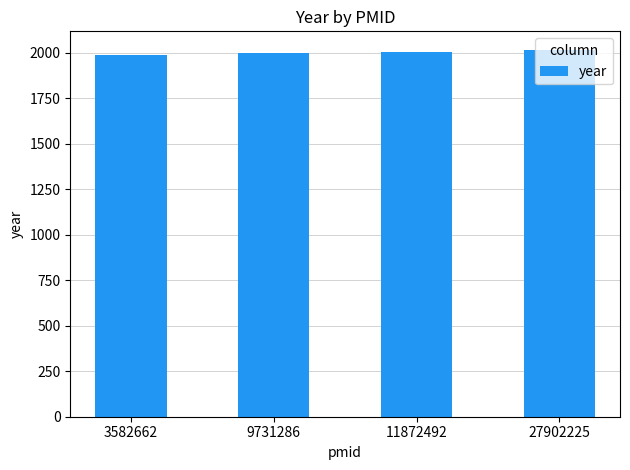

What is the value of the 2nd bar from the left?

1998